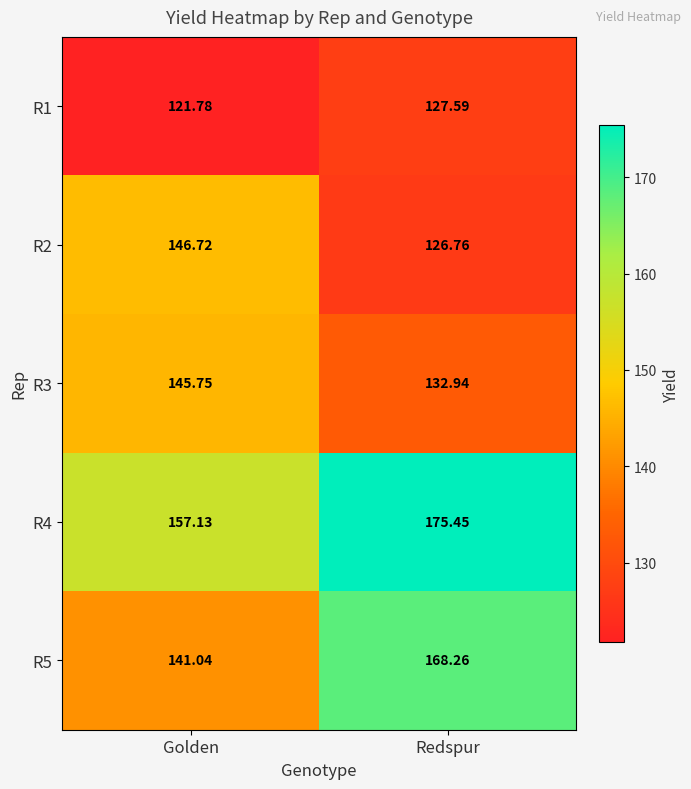

Rank the series by their maximum value, from lowest to highest.

R1, R3, R2, R5, R4